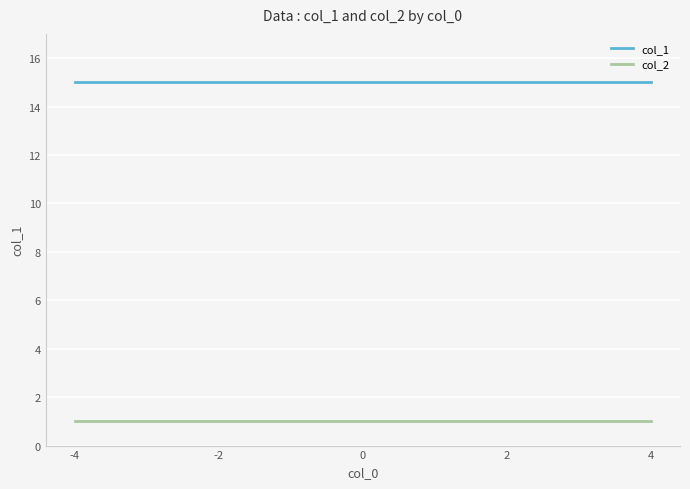

What is the maximum value for col_1?

15